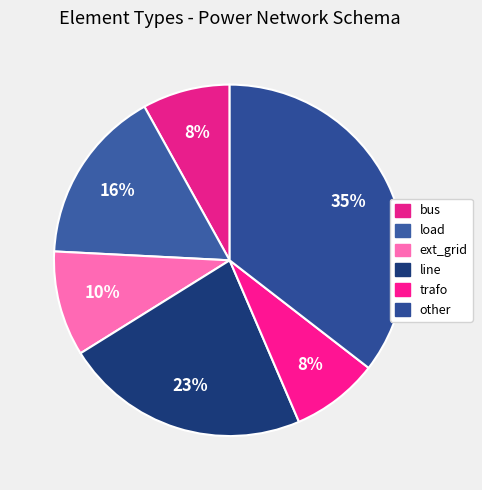

Does any single category account for the majority?

No